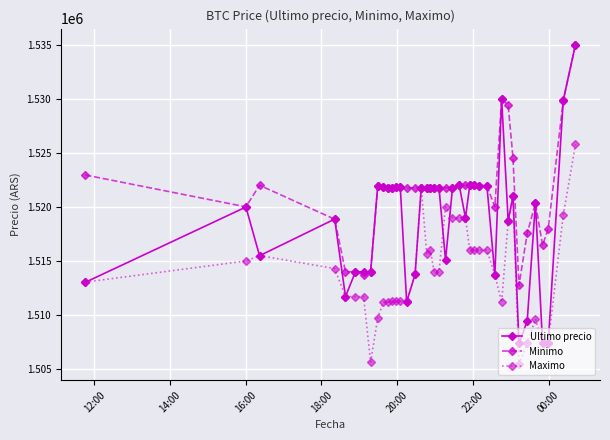

Which series has the largest range (max minus min)?

Ultimo precio